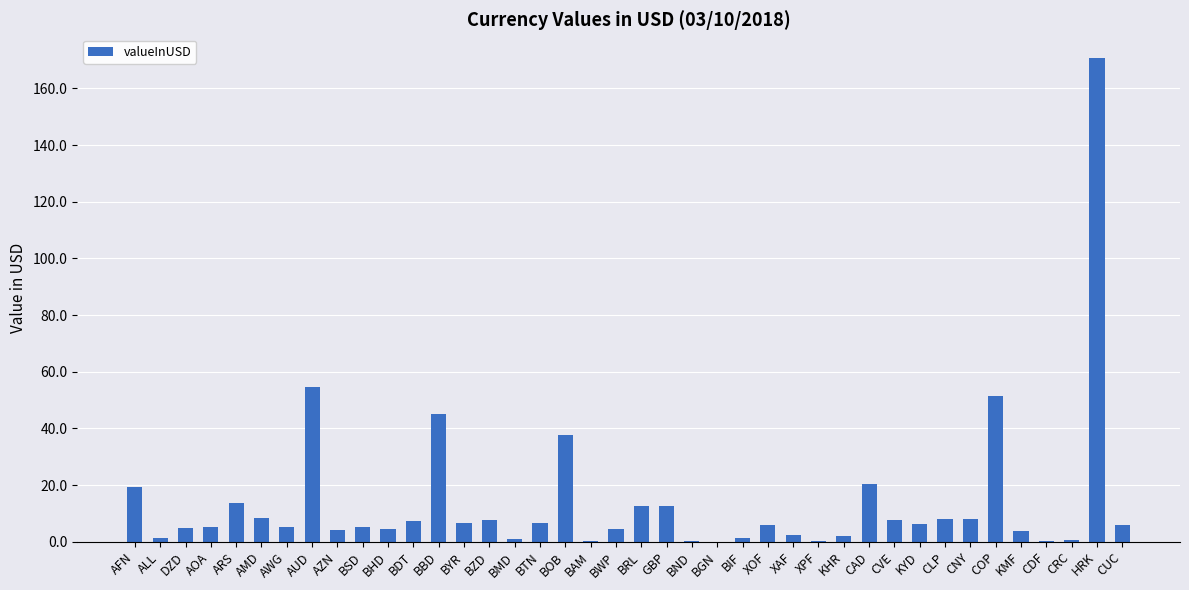

The chart shows a value of 6.3 at KYD. True or false?

True